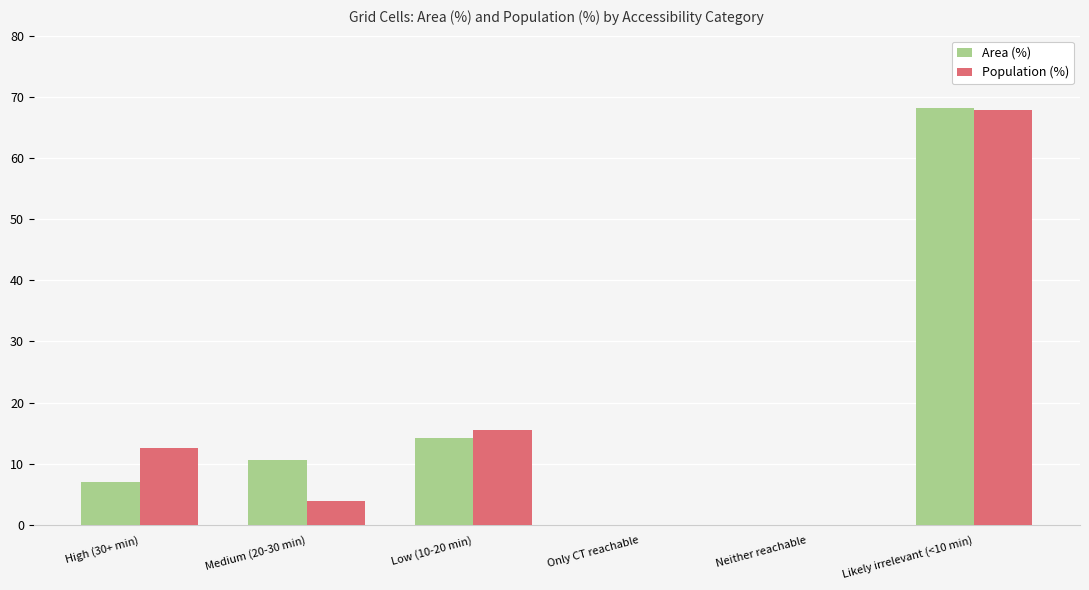

At which label is Area (%) closest to 34?

Low (10-20 min)